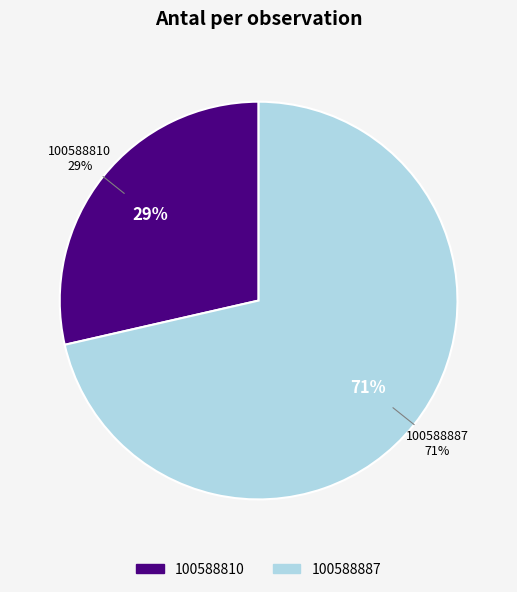

Which category has the smallest portion of the pie?

100588810